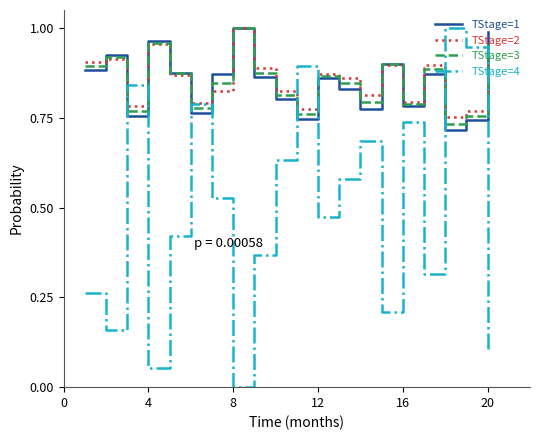

Which series ends up on top after the final intersection of TStage=3 and TStage=4?

TStage=3